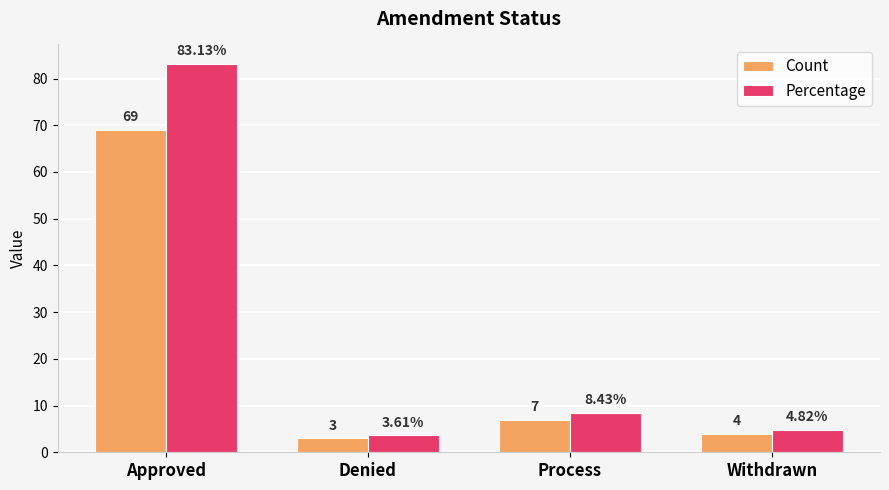

What is the difference between the maximum and second lowest values in the Percentage series?

78.3